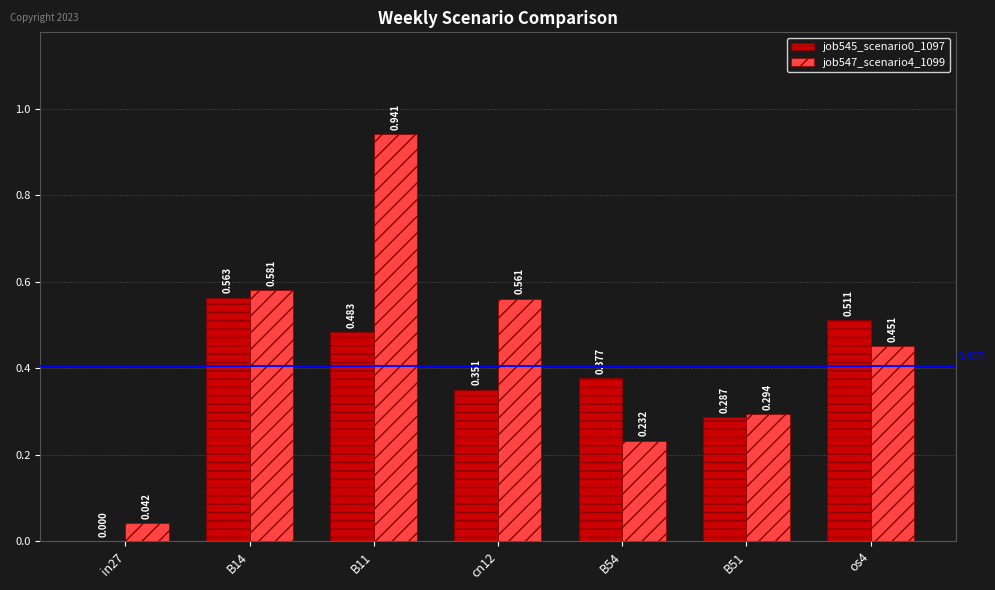

At which label is job545_scenario0_1097 closest to 0?

in27